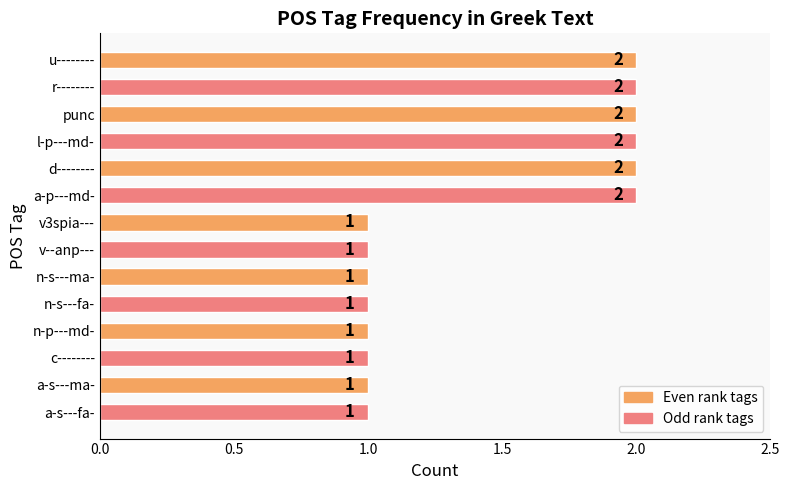

What is the value of the 7th bar from the top?

1